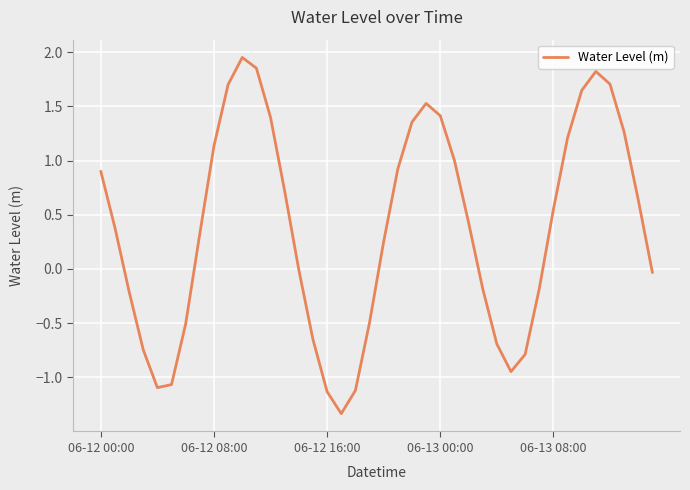

What is the difference between the maximum and minimum values?

3.3